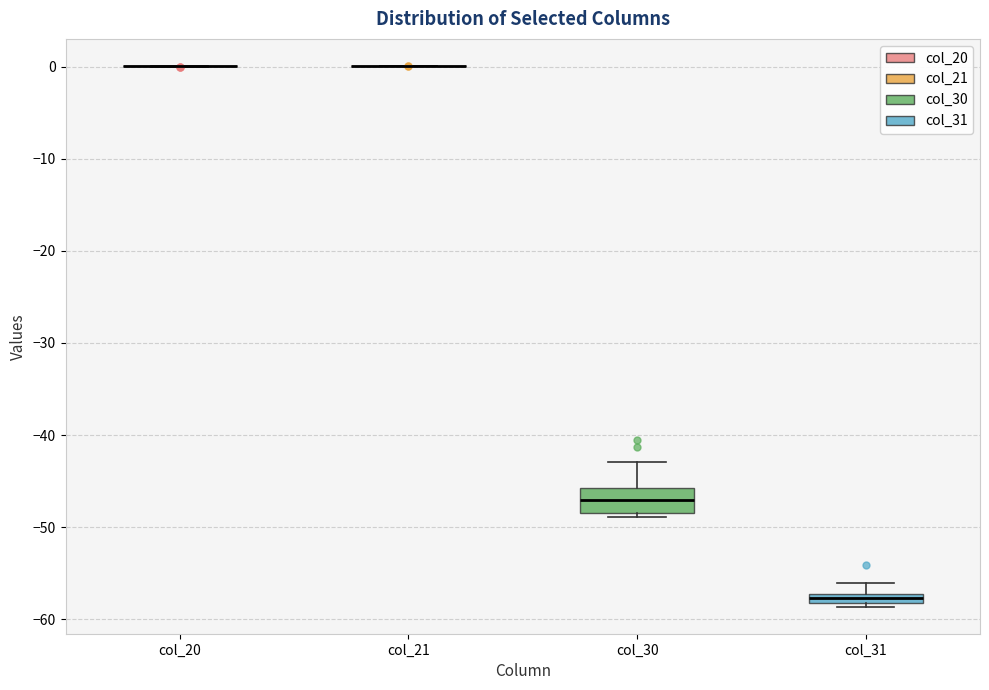

Which box is the tallest, from its lower edge to its upper edge?

col_30